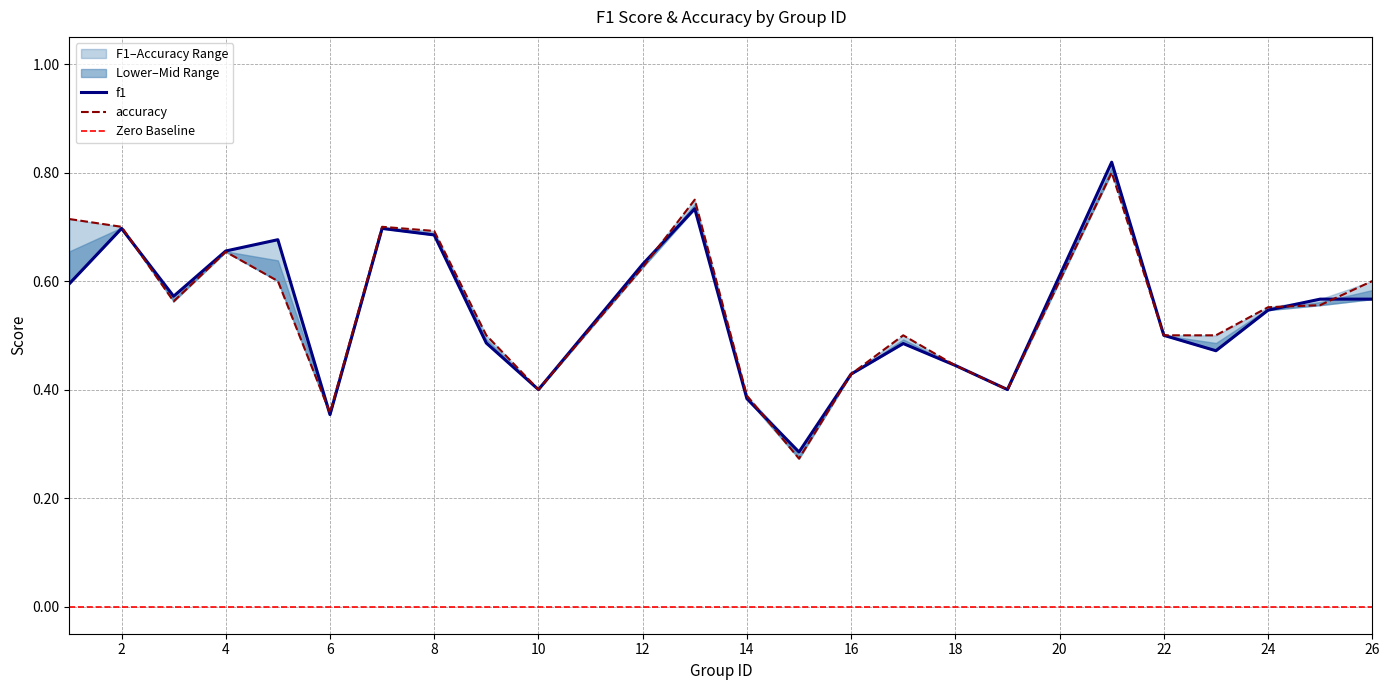

What is the smallest value displayed?

0.3